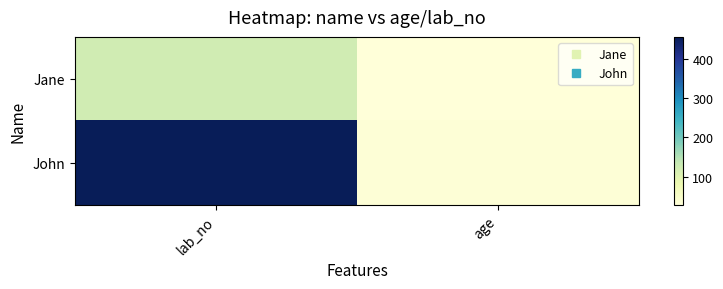

Which series has the largest range (max minus min)?

John